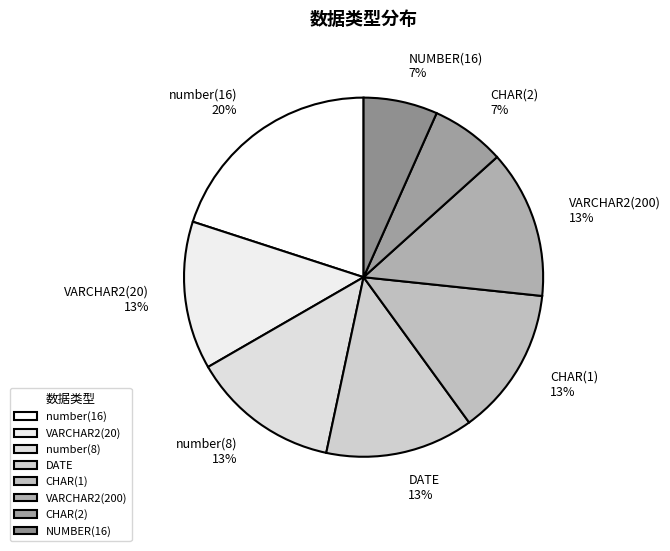

How many segments does this pie chart have?

8